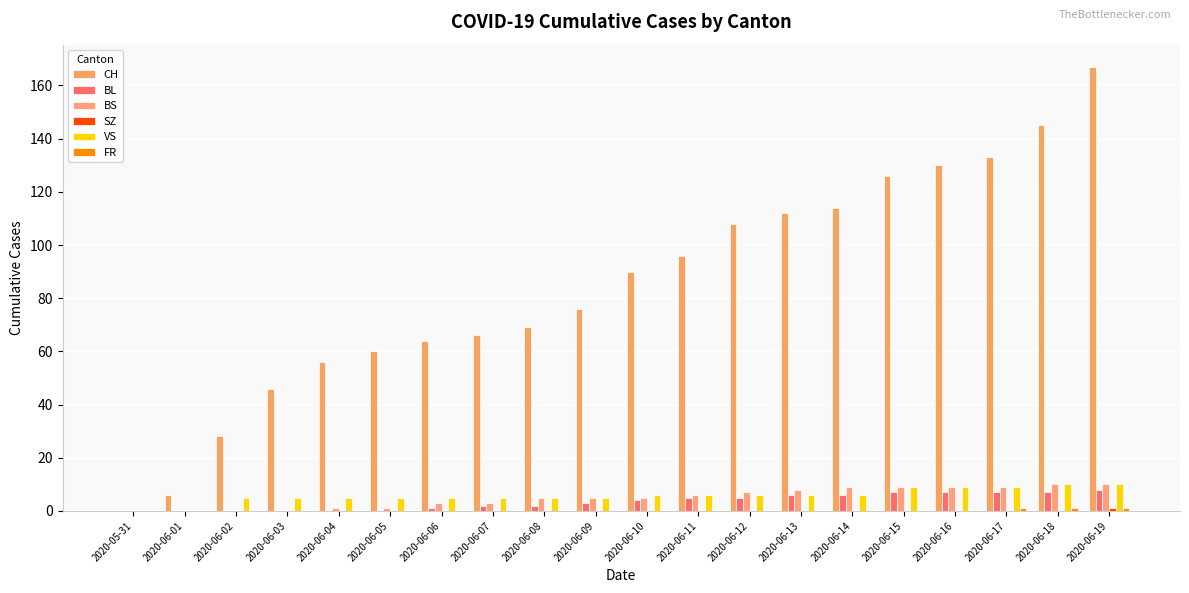

Reading left to right, what are all the values shown in this chart?

CH: 0	6	28	46	56	60	64	66	69	76	90	96	108	112	114	126	130	133	145	167
BL: 0	0	0	0	0	0	1	2	2	3	4	5	5	6	6	7	7	7	7	8
BS: 0	0	0	0	1	1	3	3	5	5	5	6	7	8	9	9	9	9	10	10
SZ: 0	0	0	0	0	0	0	0	0	0	0	0	0	0	0	0	0	0	0	1
VS: 0	0	5	5	5	5	5	5	5	5	6	6	6	6	6	9	9	9	10	10
FR: 0	0	0	0	0	0	0	0	0	0	0	0	0	0	0	0	0	1	1	1